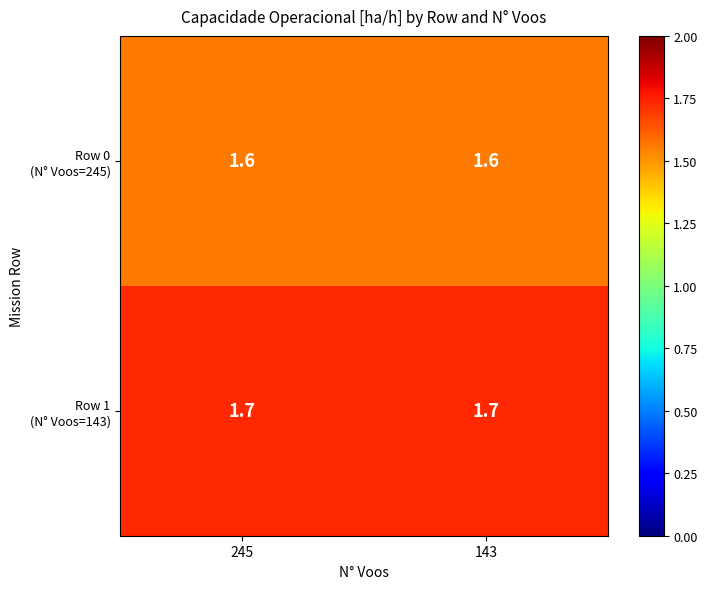

What is the smallest value displayed?

1.6